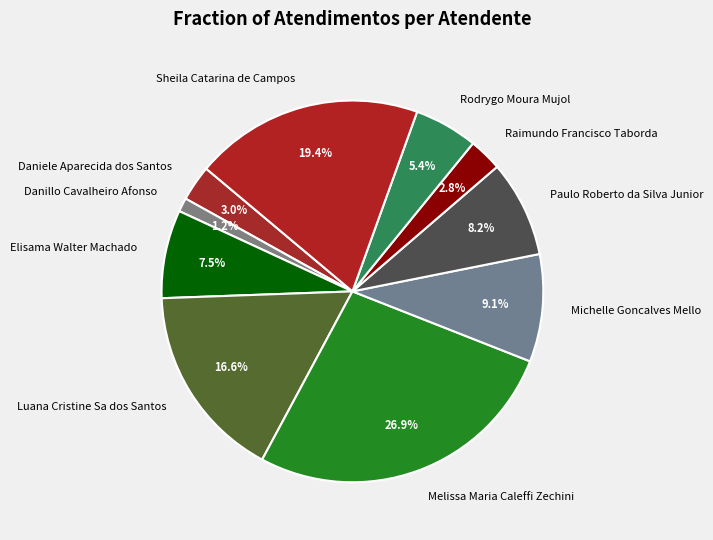

Is it true that Luana Cristine Sa dos Santos is 27% of the pie?

False